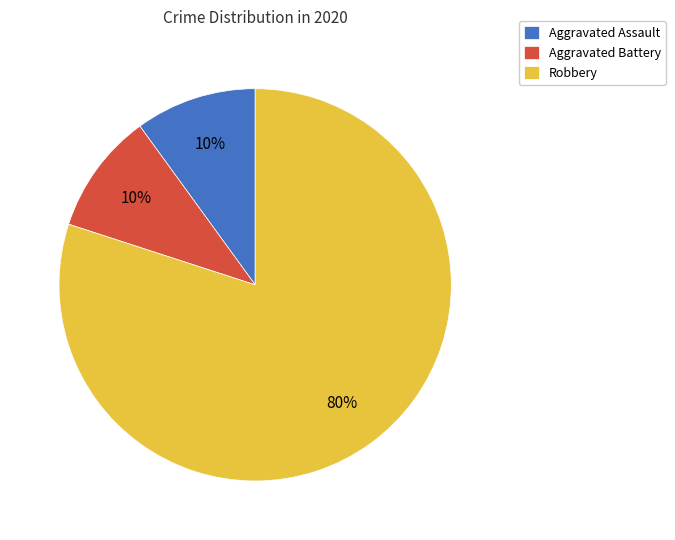

To the nearest percent, what portion does Aggravated Assault represent?

10%